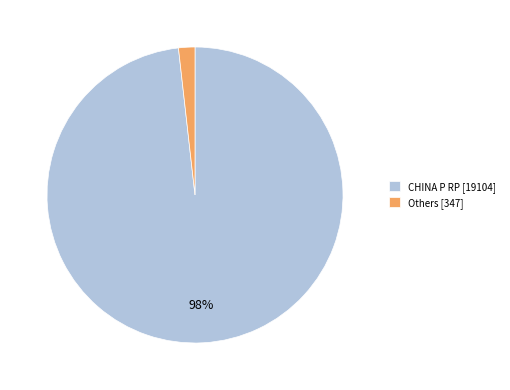

What is the largest slice in the pie chart?

CHINA P RP [19104]